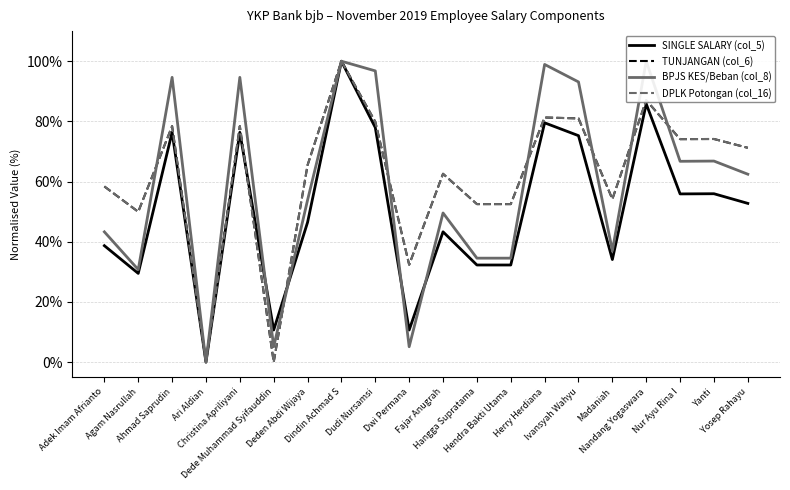

How many values in the DPLK Potongan (col_16) series are below 71?

10